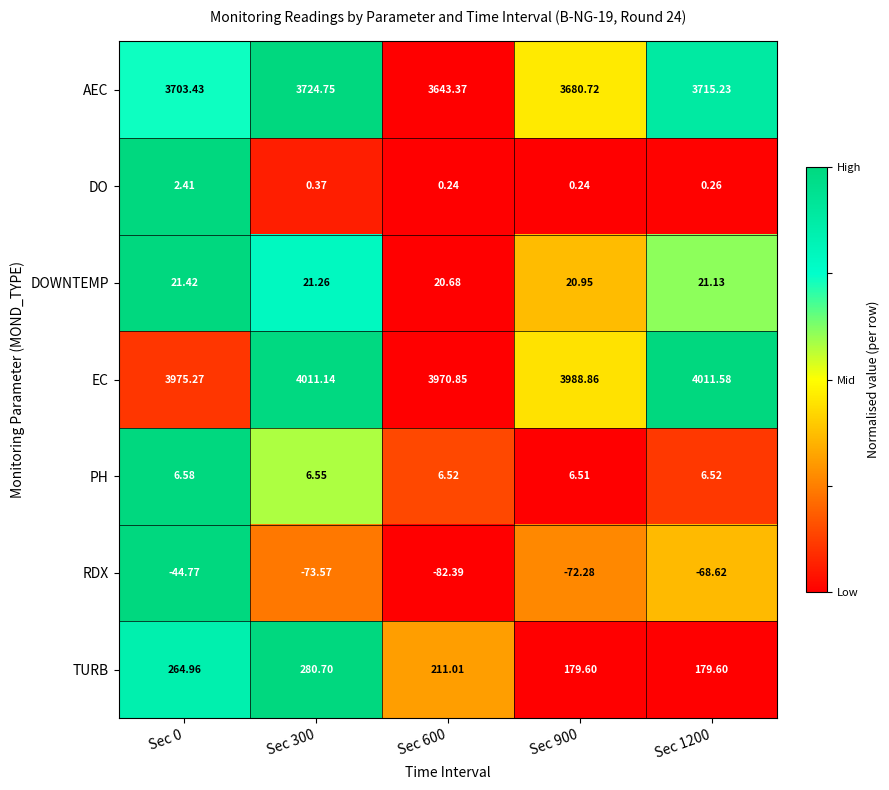

How many distinct data groups are displayed?

7